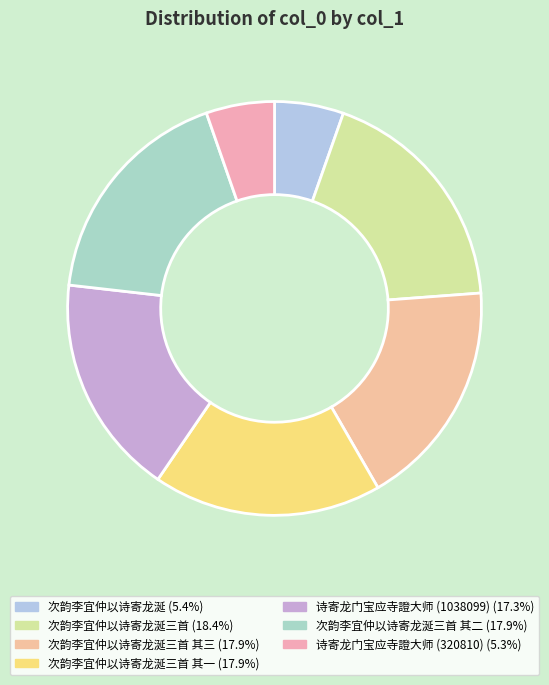

Count the number of slices in the pie.

7